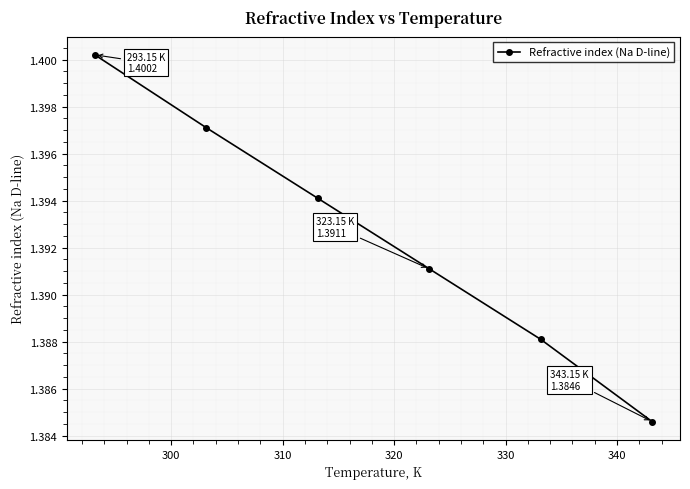

True or false: there are more than 0 points higher than both neighbors.

False